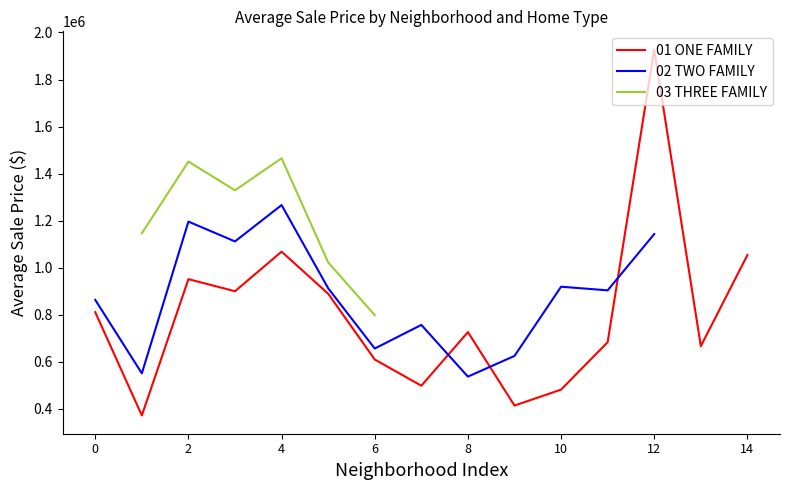

The value of 01 ONE FAMILY at 6 is 298252. True or false?

False